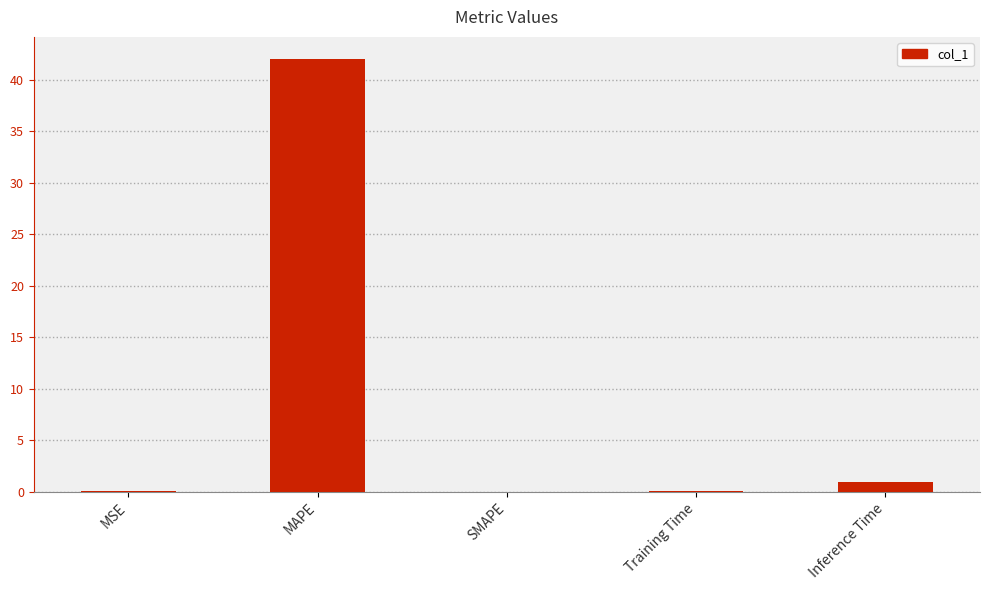

True or false: the data shows 0.9 at Inference Time.

True